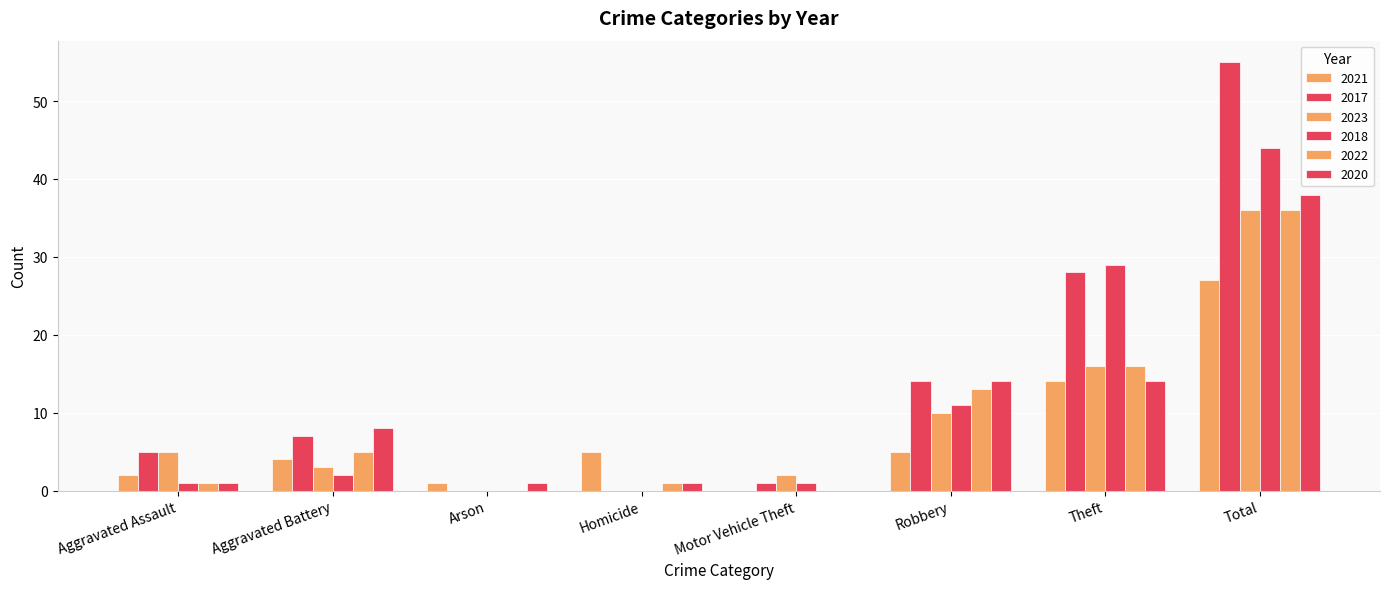

Reading left to right, list all the values displayed in this chart.

2021: Aggravated Assault=2	Aggravated Battery=4	Arson=1	Homicide=5	Motor Vehicle Theft=0	Robbery=5	Theft=14	Total=27
2017: Aggravated Assault=5	Aggravated Battery=7	Arson=0	Homicide=0	Motor Vehicle Theft=1	Robbery=14	Theft=28	Total=55
2023: Aggravated Assault=5	Aggravated Battery=3	Arson=0	Homicide=0	Motor Vehicle Theft=2	Robbery=10	Theft=16	Total=36
2018: Aggravated Assault=1	Aggravated Battery=2	Arson=0	Homicide=0	Motor Vehicle Theft=1	Robbery=11	Theft=29	Total=44
2022: Aggravated Assault=1	Aggravated Battery=5	Arson=0	Homicide=1	Motor Vehicle Theft=0	Robbery=13	Theft=16	Total=36
2020: Aggravated Assault=1	Aggravated Battery=8	Arson=1	Homicide=1	Motor Vehicle Theft=0	Robbery=14	Theft=14	Total=38